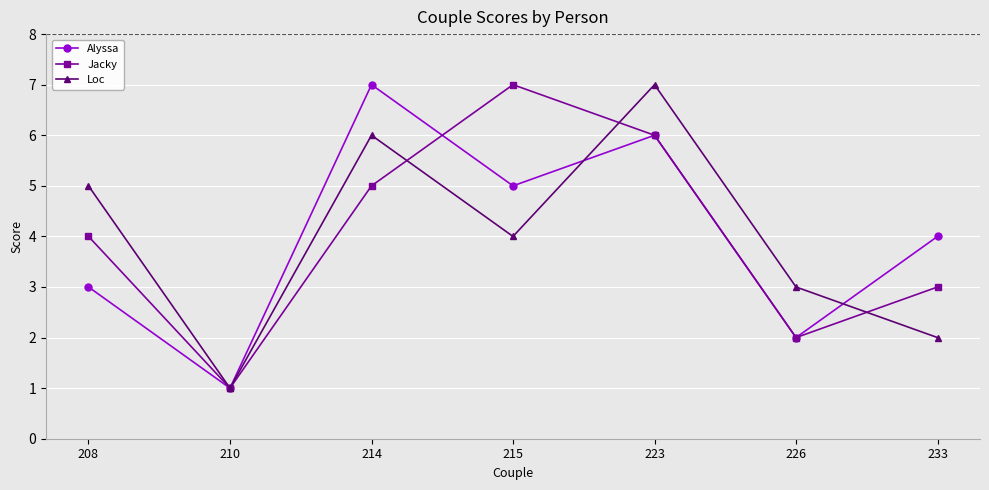

Is the value of Loc at 210 greater than the value of Alyssa at 223?

No